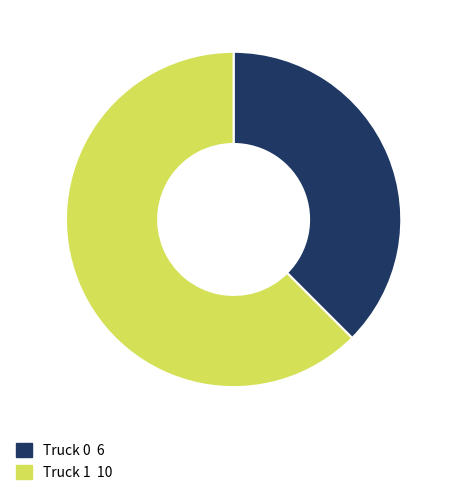

Which category has the smallest portion of the pie?

Truck 0